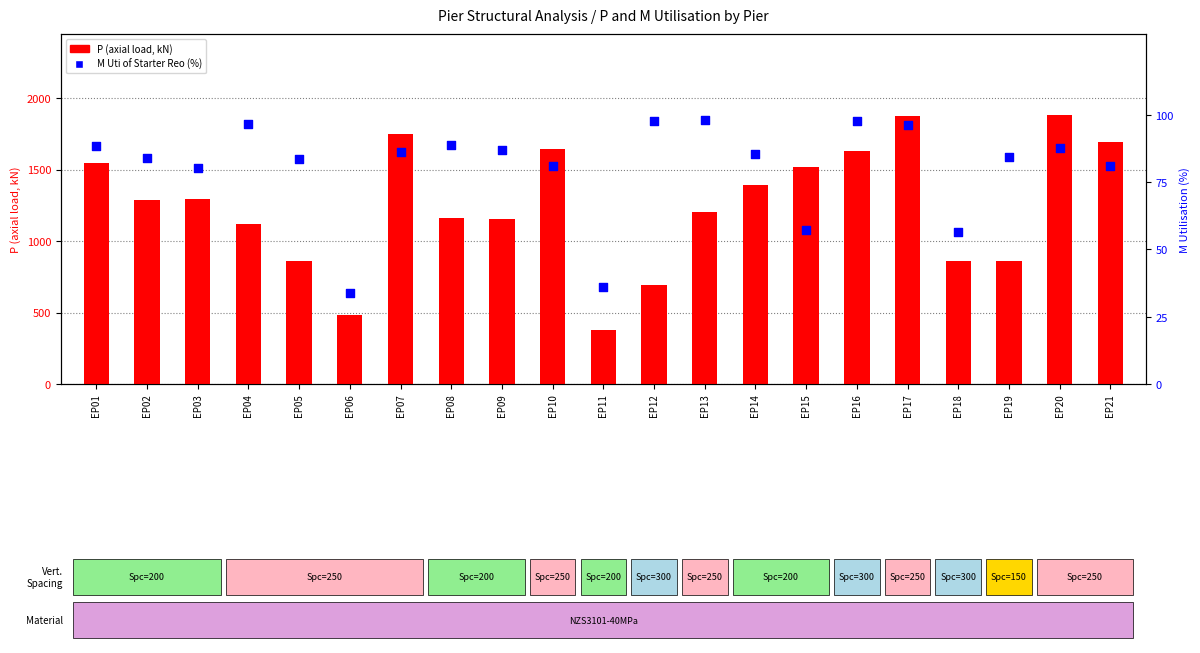

At which category is the sum across all series the highest?

EP17